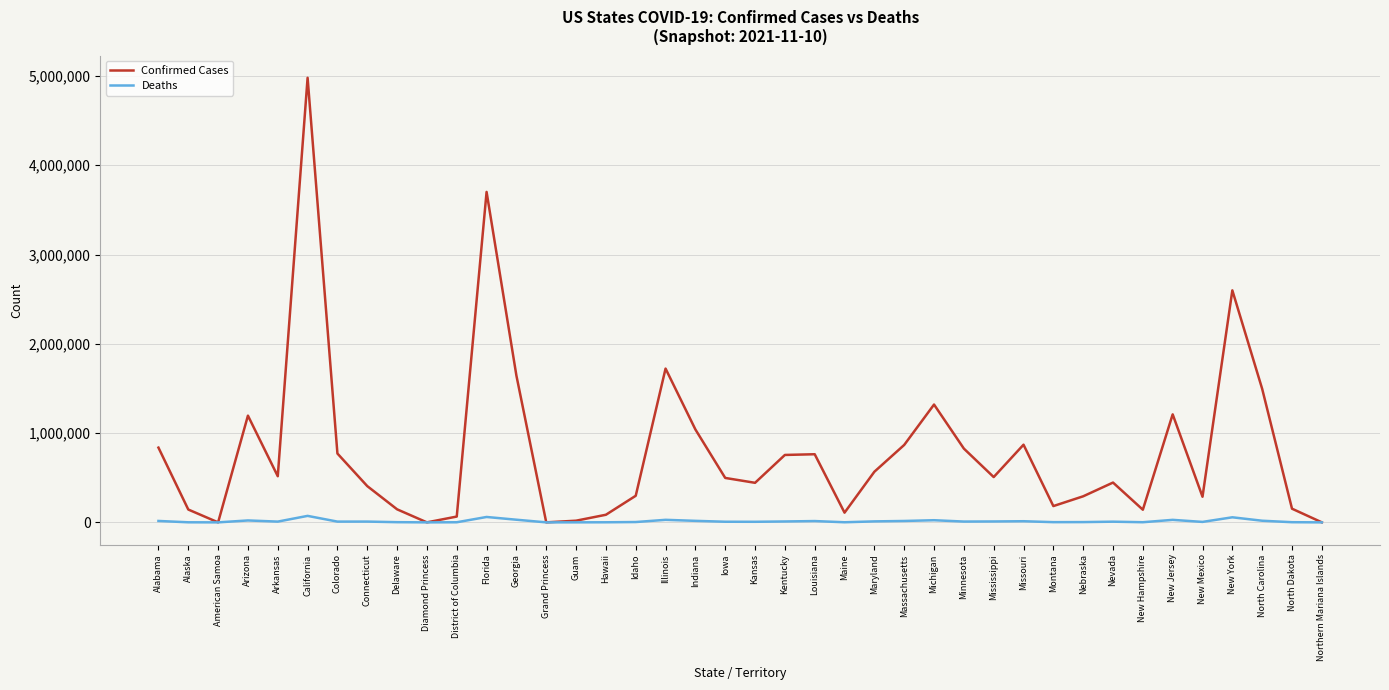

True or false: Confirmed Cases has a value of 141528 at Iowa.

False